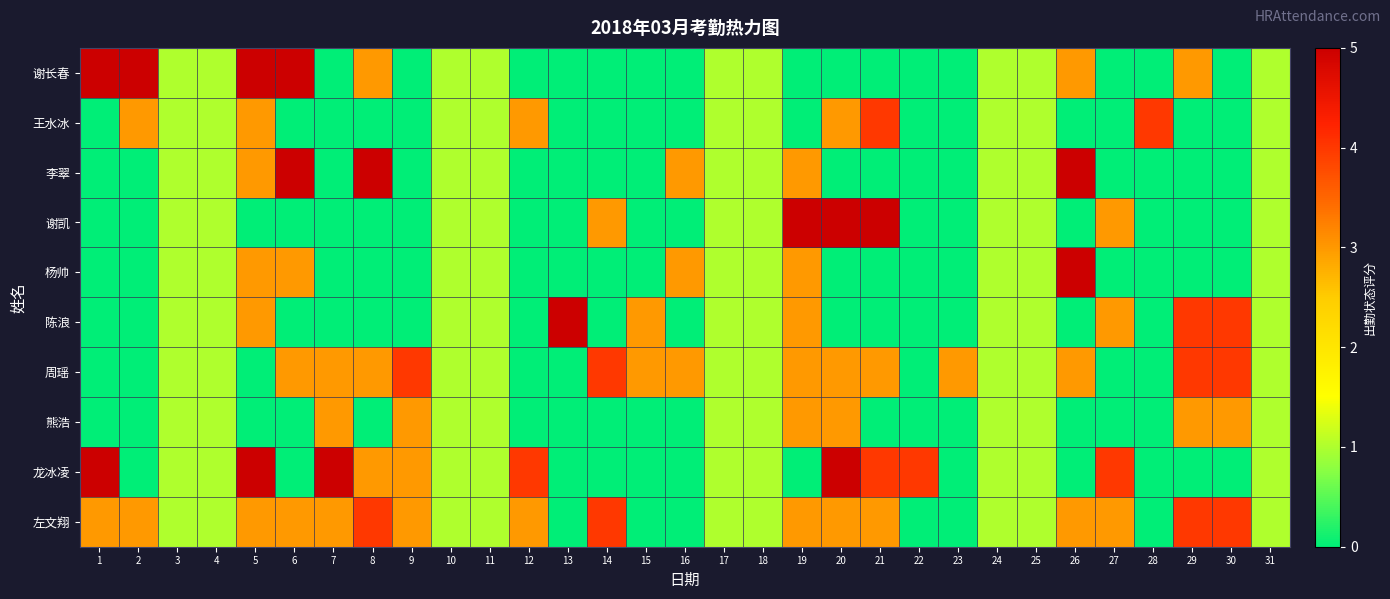

At 5, list the series in order from largest to smallest.

谢长春, 龙冰凌, 王水冰, 李翠, 杨帅, 陈浪, 左文翔, 谢凯, 周瑶, 熊浩